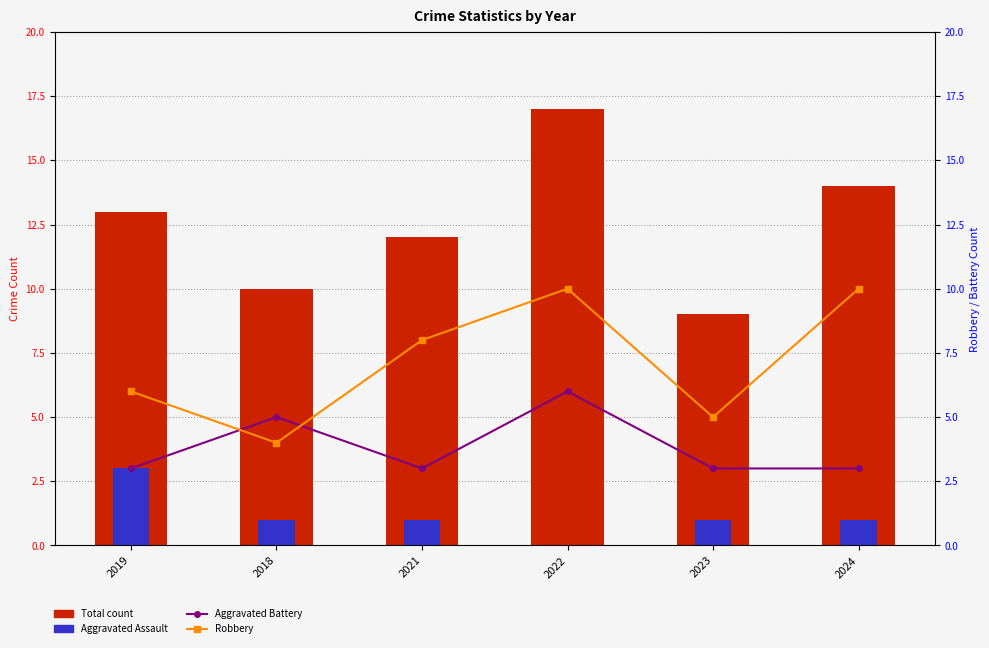

Reading right to left, what are all the values shown in this chart?

Total: 2024=14	2023=9	2022=17	2021=12	2018=10	2019=13
Aggravated Assault: 2024=1	2023=1	2022=0	2021=1	2018=1	2019=3
Aggravated Battery: 2024=3	2023=3	2022=6	2021=3	2018=5	2019=3
Robbery: 2024=10	2023=5	2022=10	2021=8	2018=4	2019=6